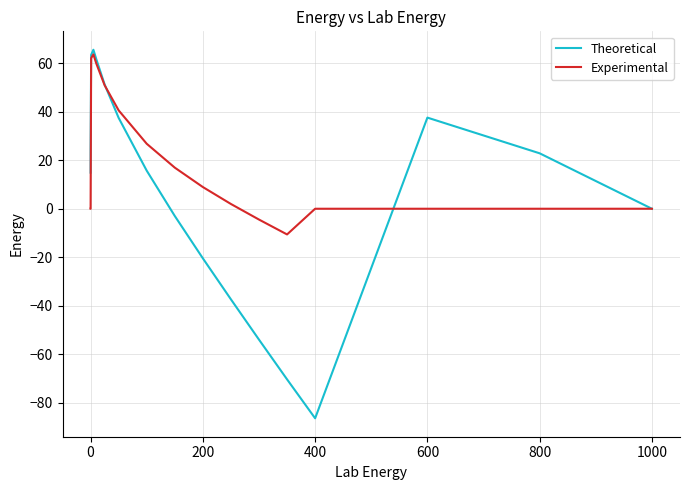

What is the minimum value shown in the chart?

-86.4